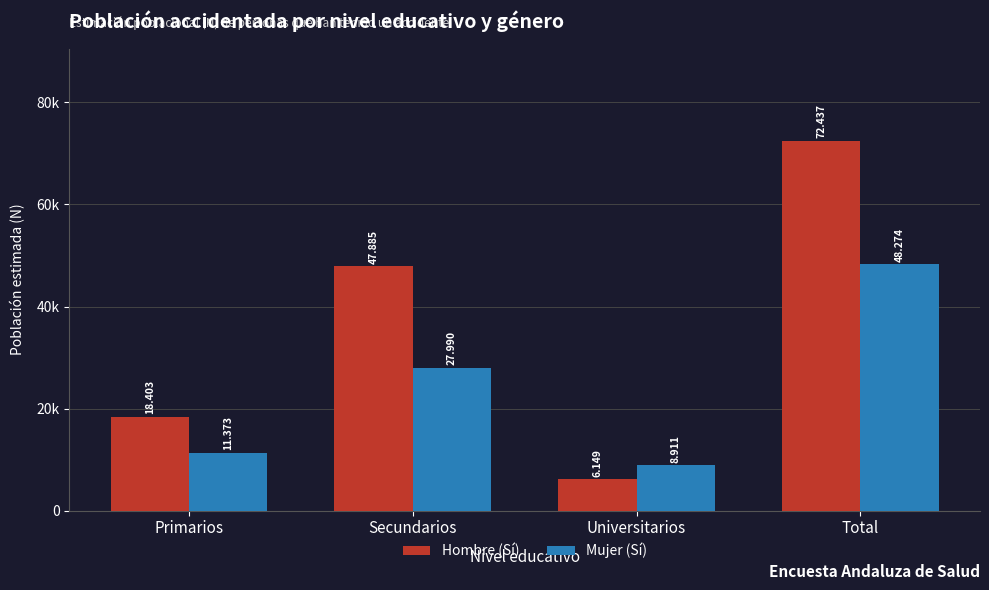

Are the bars horizontal?

No